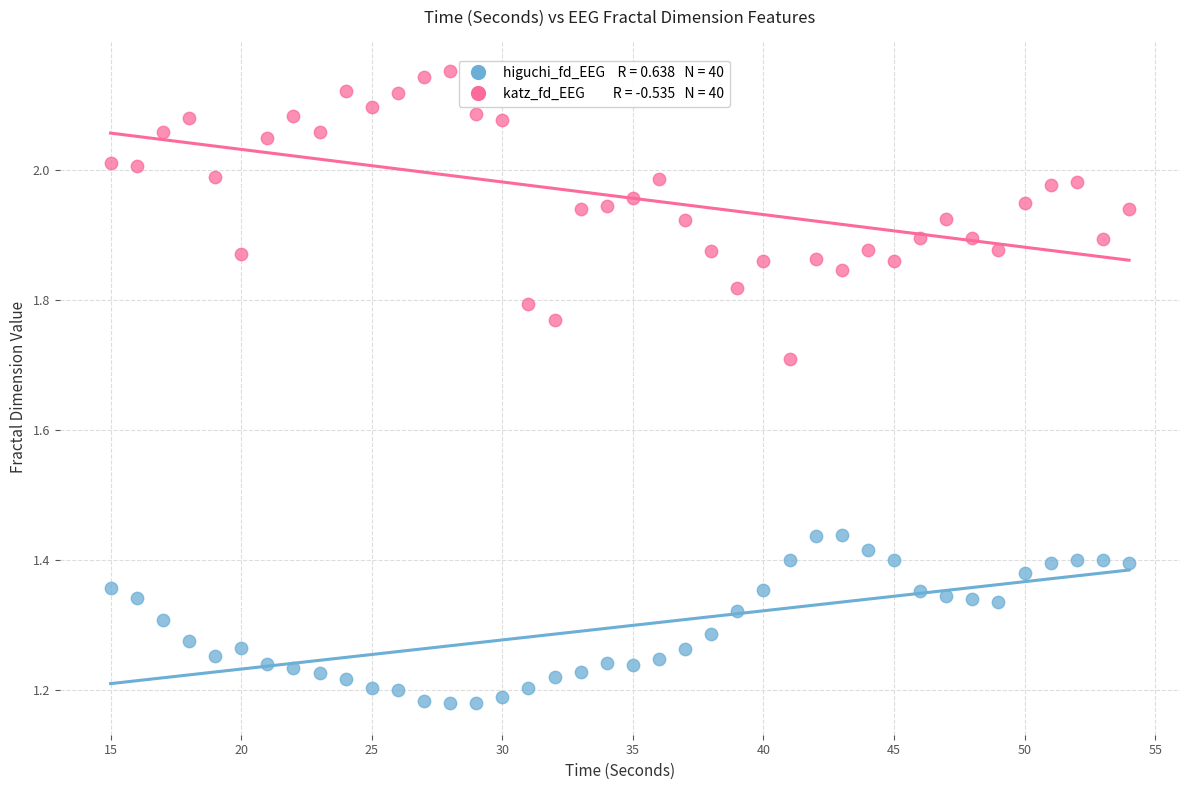

Across all data points, what is the range of X values (max minus min)?

39.0